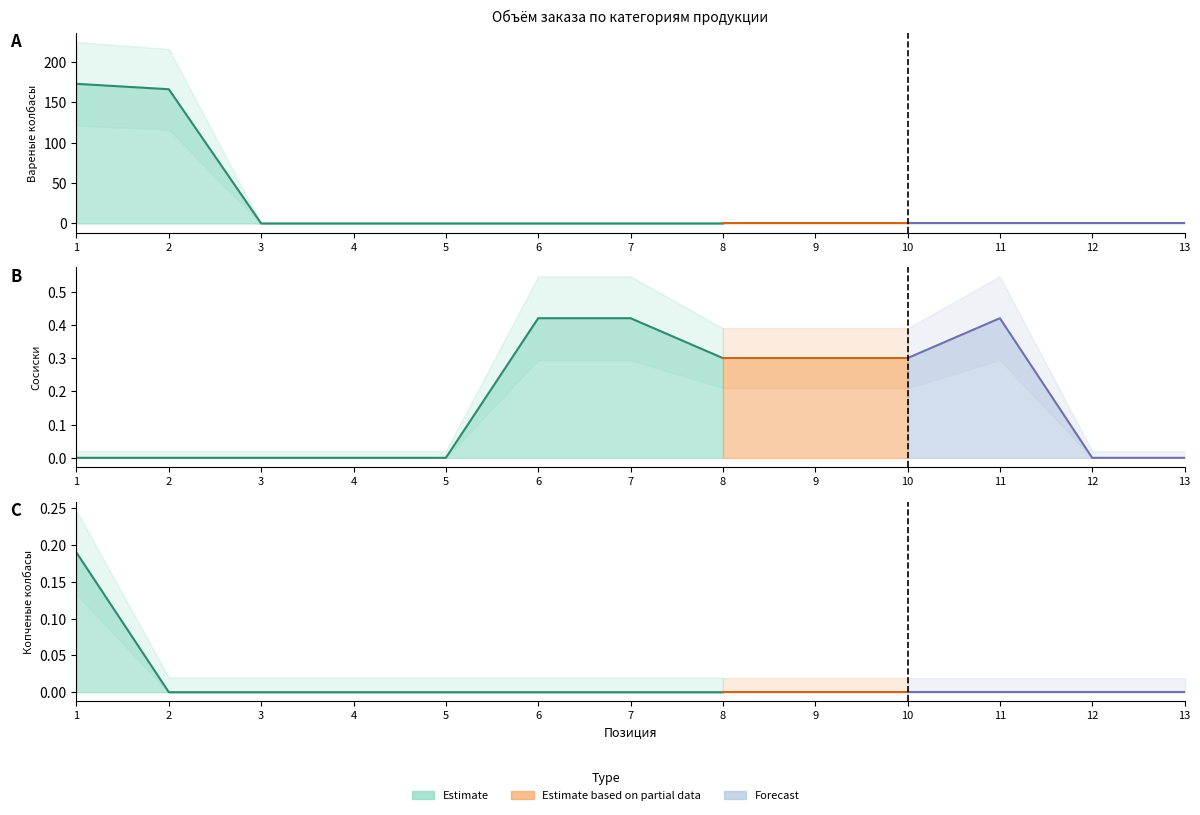

Reading right to left, extract all data points from this chart.

Вареные колбасы: 0.0	0.0	0.0	0.0	0.0	0.0	0.0	0.0	0.0	0.0	0.0	166.0	172.7
Сосиски: 0.0	0.0	0.4	0.3	0.3	0.3	0.4	0.4	0.0	0.0	0.0	0.0	0.0
Копченые колбасы: 0.0	0.0	0.0	0.0	0.0	0.0	0.0	0.0	0.0	0.0	0.0	0.0	0.2